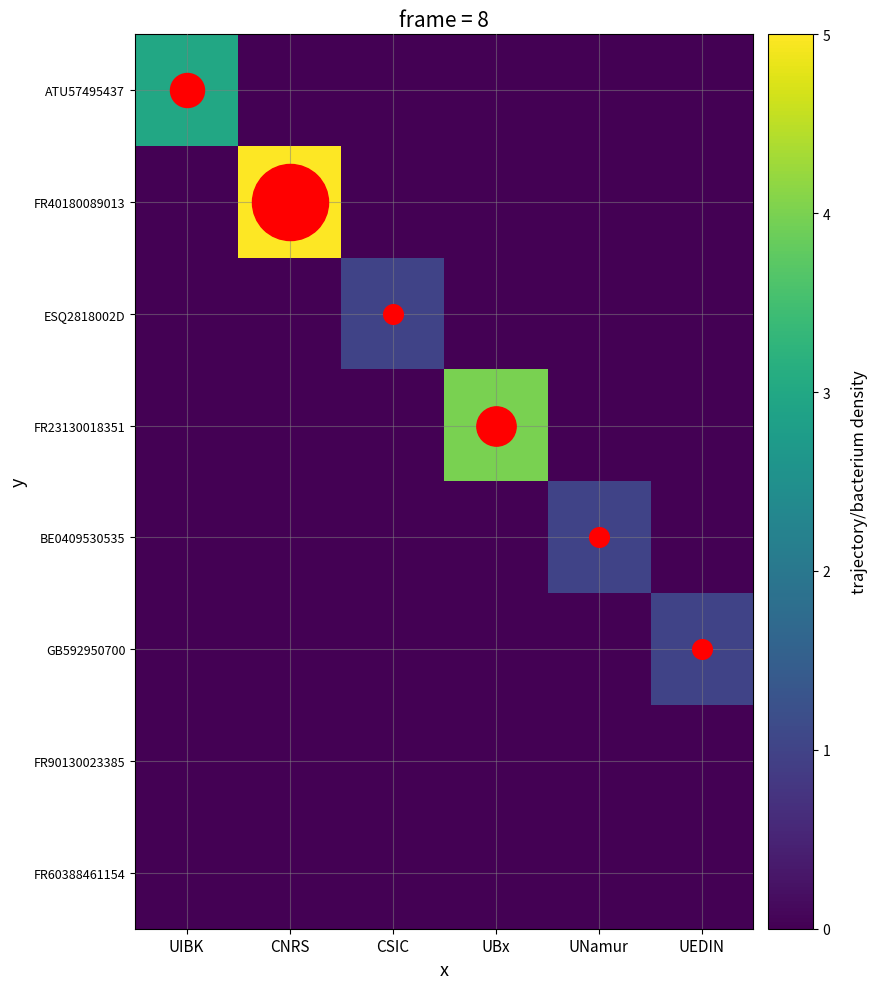

How many data points does each series have?

6